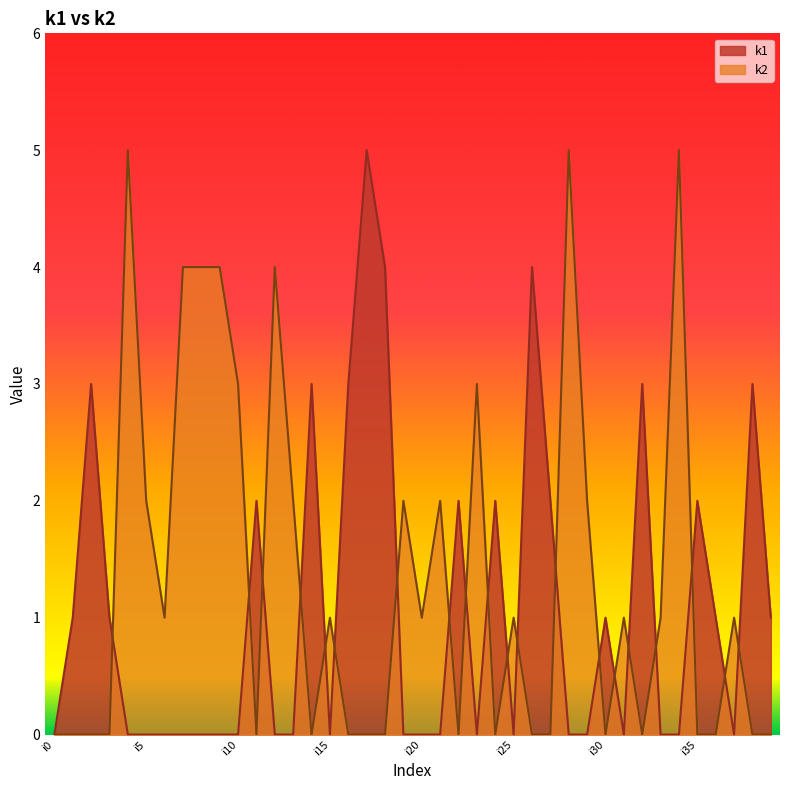

What are all the series names shown in the legend?

k1, k2